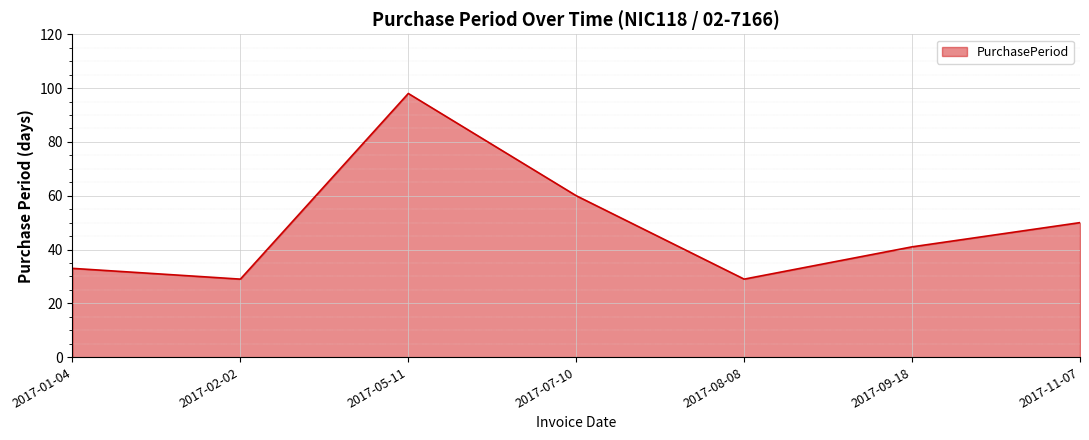

How many lines are shown in the chart?

1